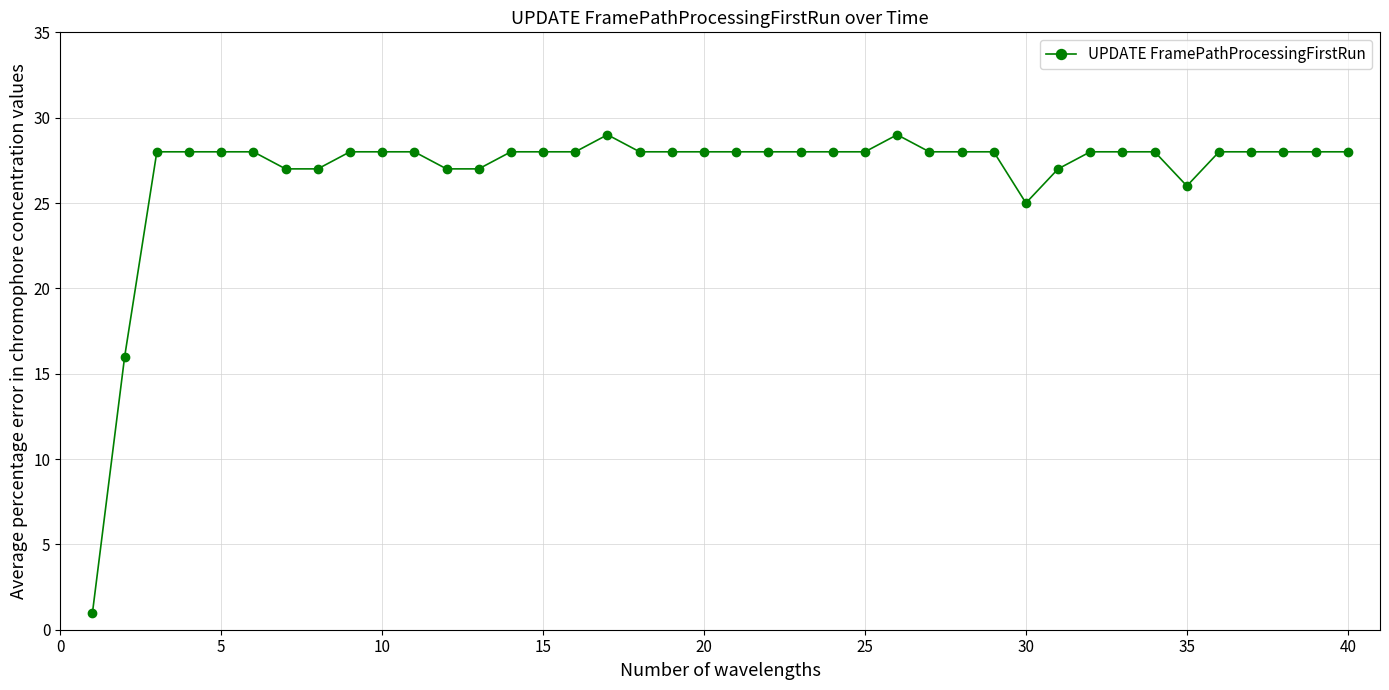

How many data points does each series have?

40